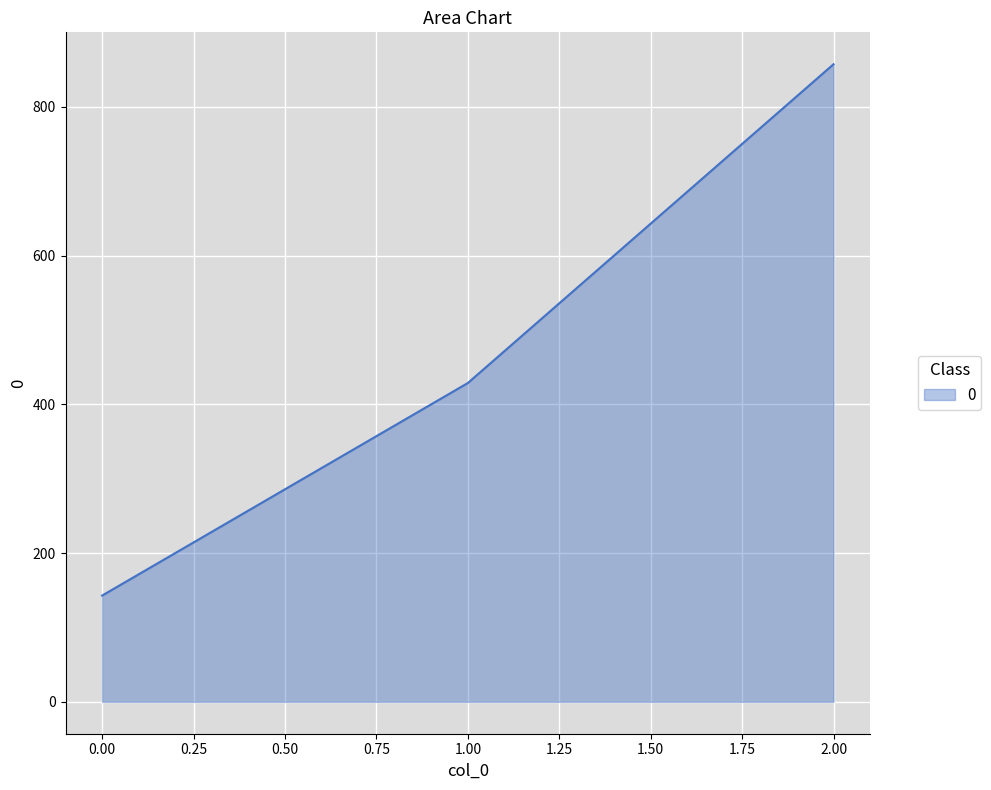

Which category has the highest value across all series?

2.00